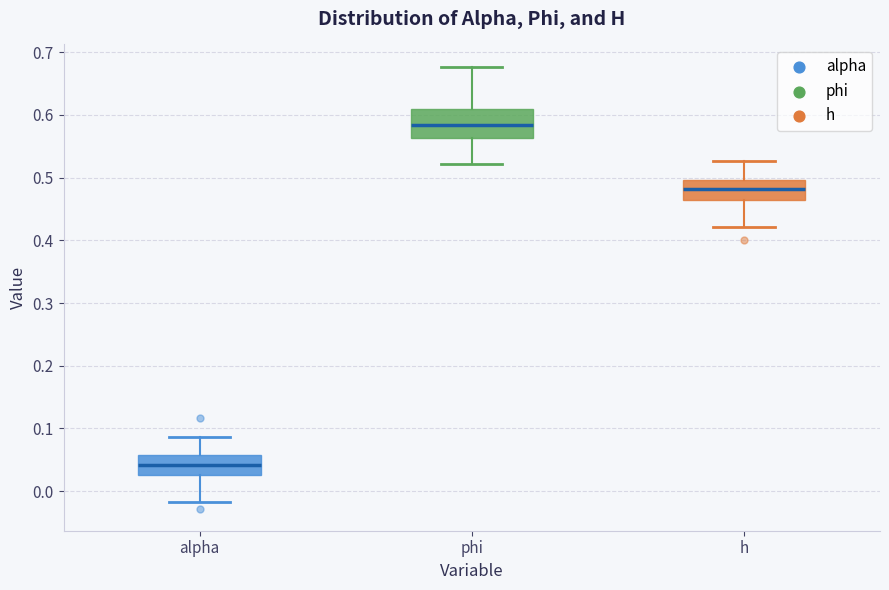

Reading left to right, transcribe this box plot: for each box, give where its median line is, the range the box spans, and where its two whiskers end, as read against the y-axis. The values are not printed on the chart, so give them approximately, as read against the axis.

alpha: median 0.04, box 0.03 to 0.06, whiskers -0.02 to 0.09
phi: median 0.58, box 0.56 to 0.61, whiskers 0.52 to 0.68
h: median 0.48, box 0.46 to 0.50, whiskers 0.42 to 0.53